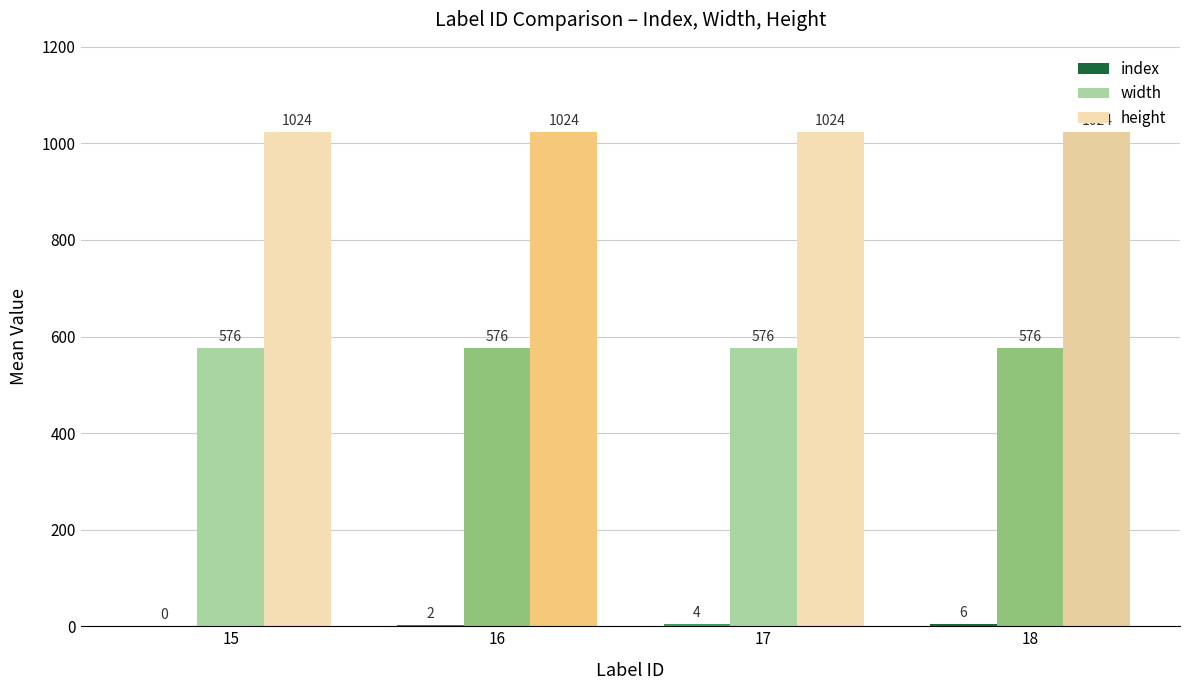

What is the sum of the width values at 17 and 15?

1152.0